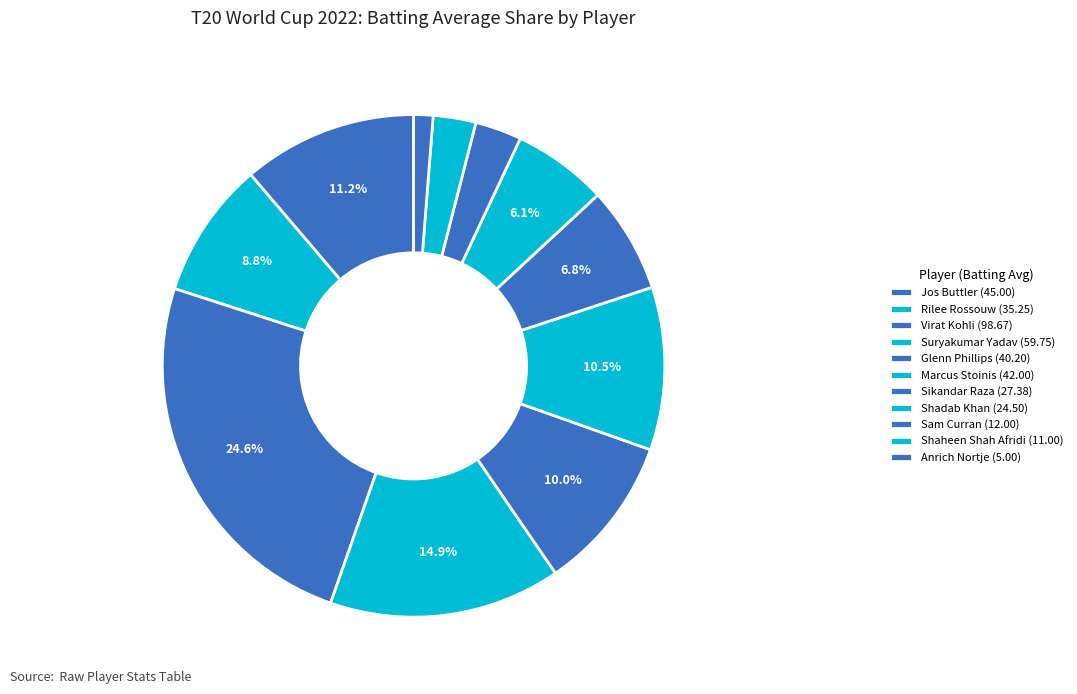

Between Shaheen Shah Afridi and Rilee Rossouw, which is larger?

Rilee Rossouw